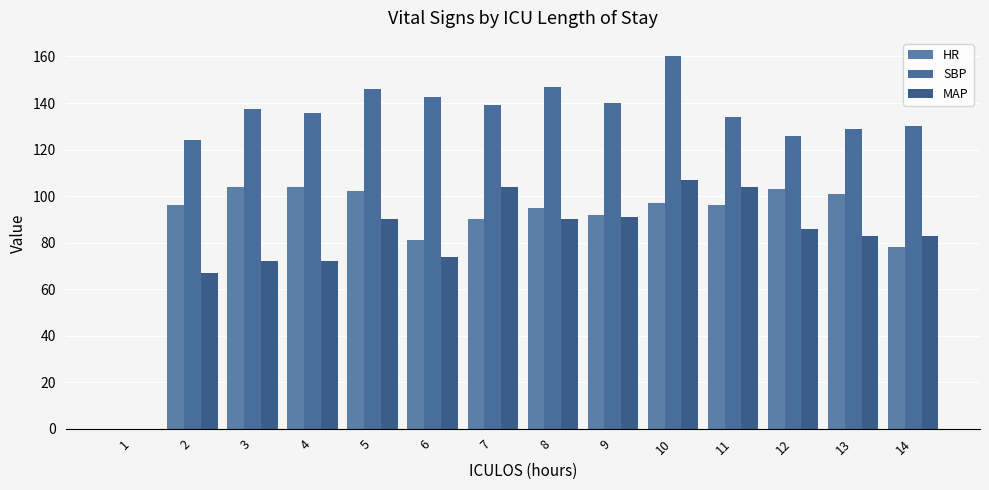

What is the total value across all series at 6?

297.5